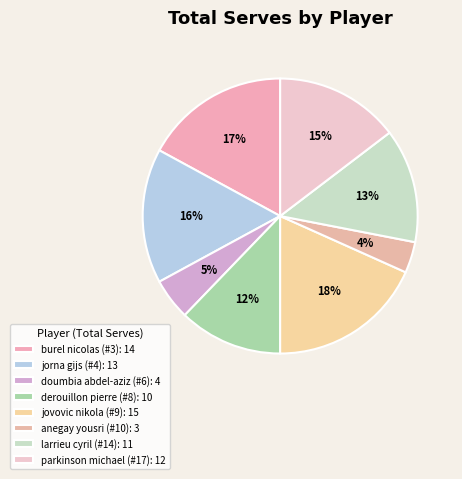

What is the total percentage of parkinson michael (#17) and burel nicolas (#3)?

31.7%